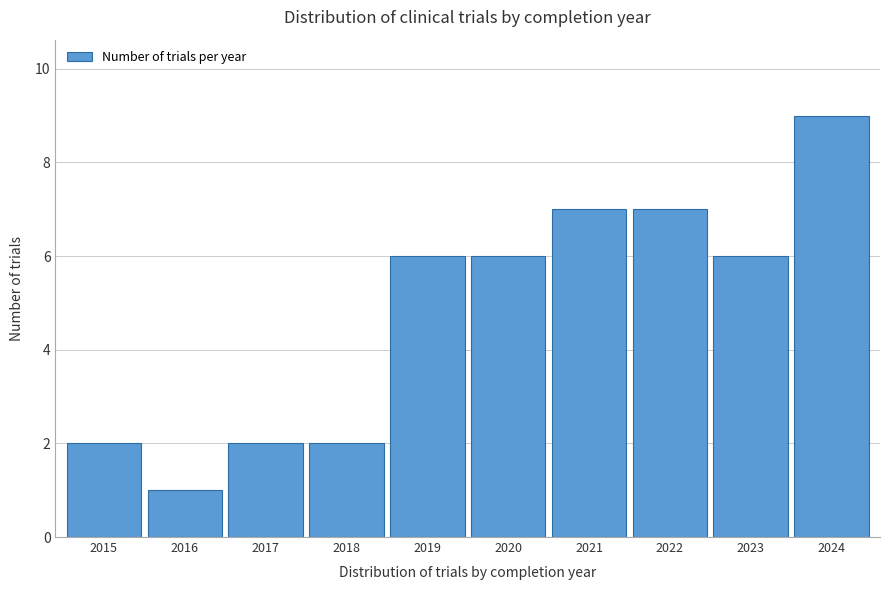

Reading left to right, list all the values displayed in this chart.

2015=2	2016=1	2017=2	2018=2	2019=6	2020=6	2021=7	2022=7	2023=6	2024=9